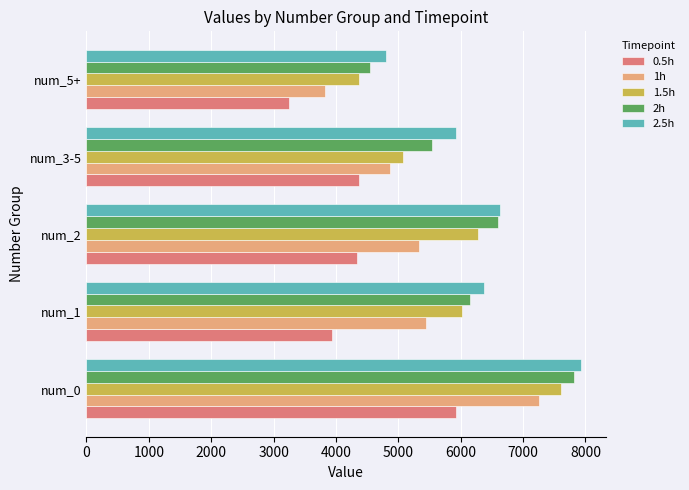

Which series changed the most between num_0 and num_5+?

1h